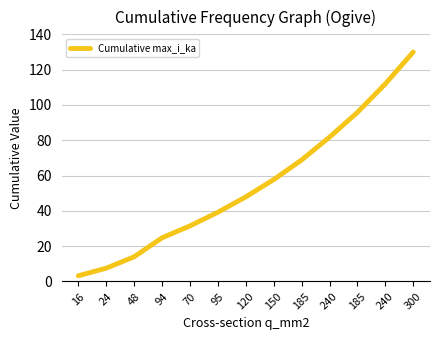

How many lines are shown in the chart?

1